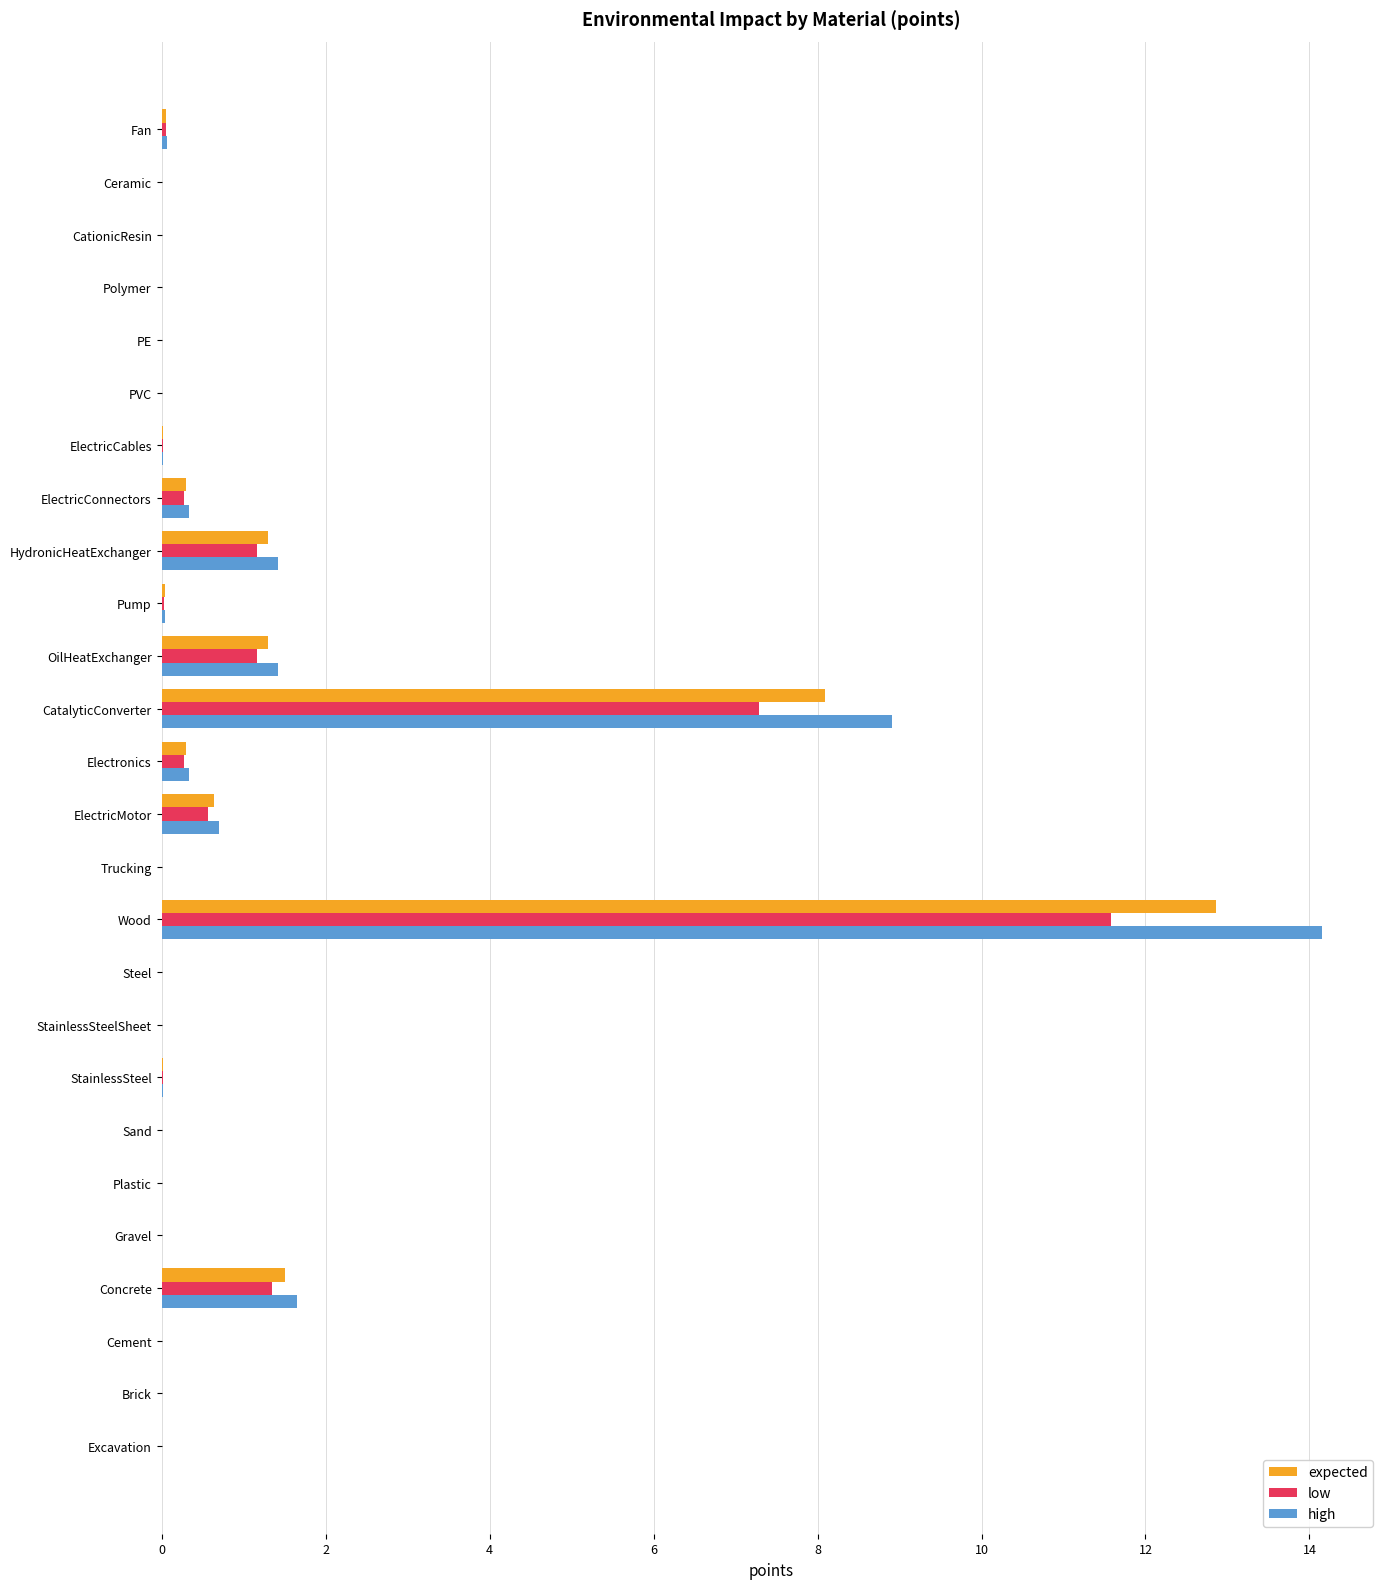

The high series shows 0.5 at HydronicHeatExchanger. True or false?

False